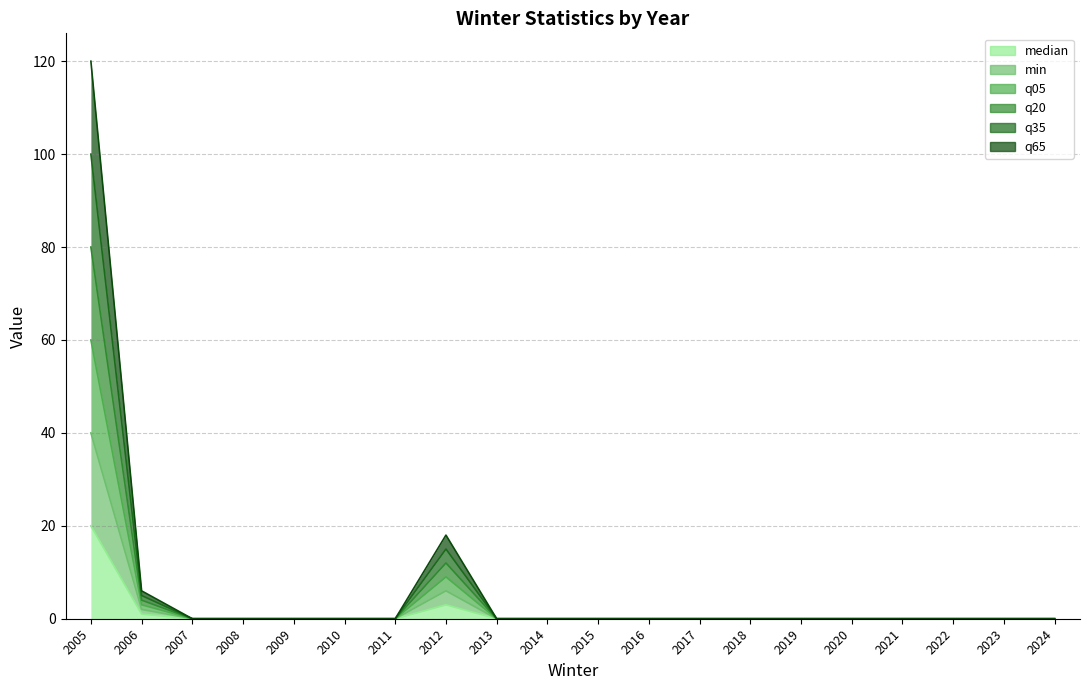

True or false: min and q65 intersect in this chart.

False